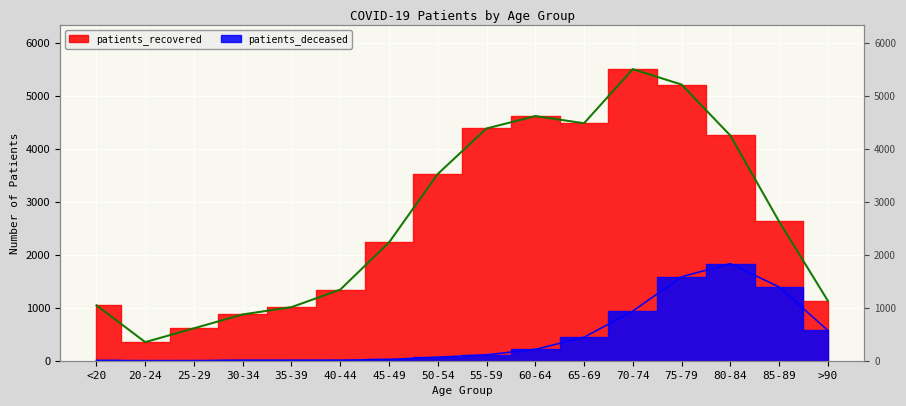

At how many categories does at least one series exceed 910?

13